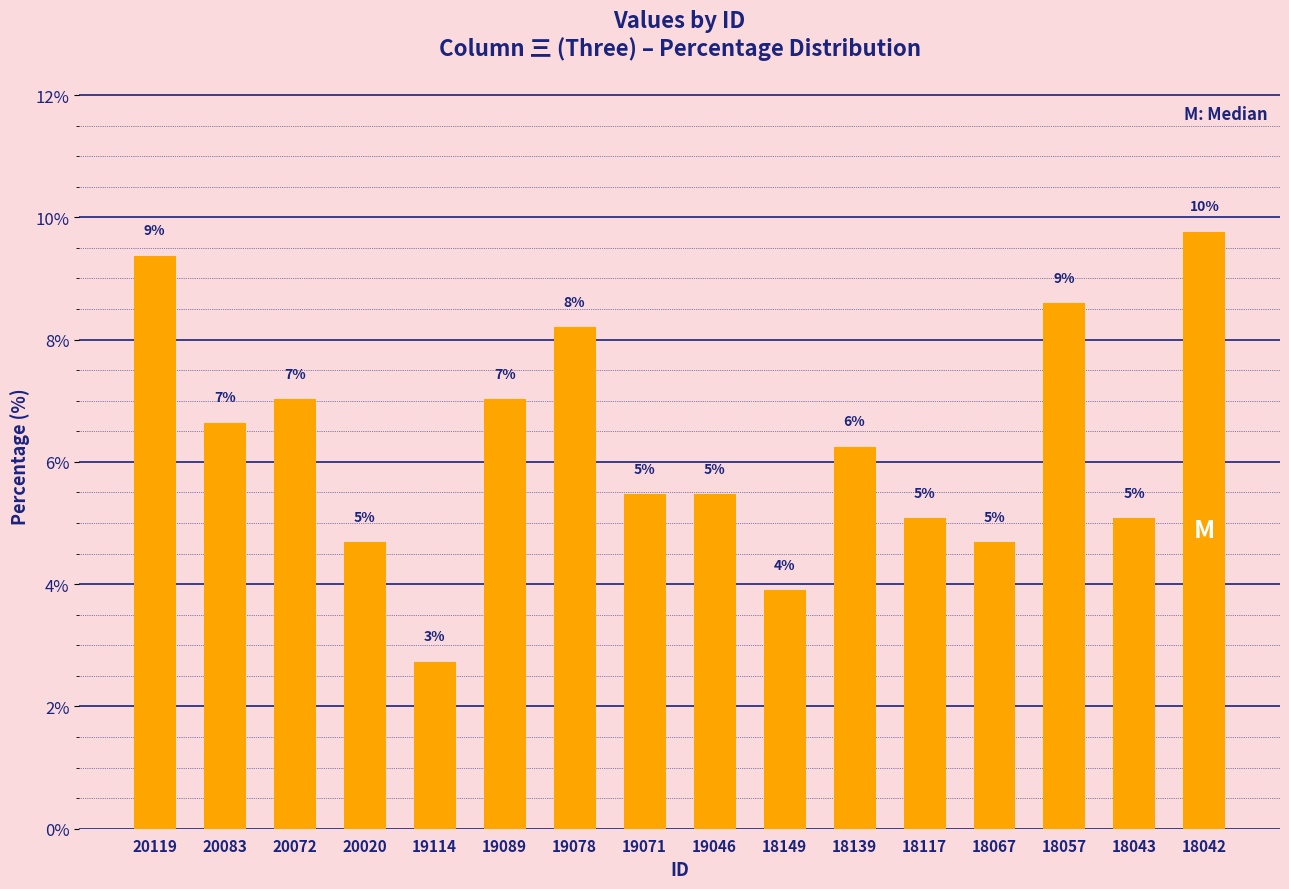

What is the value of the 11th bar from the left?

6.2